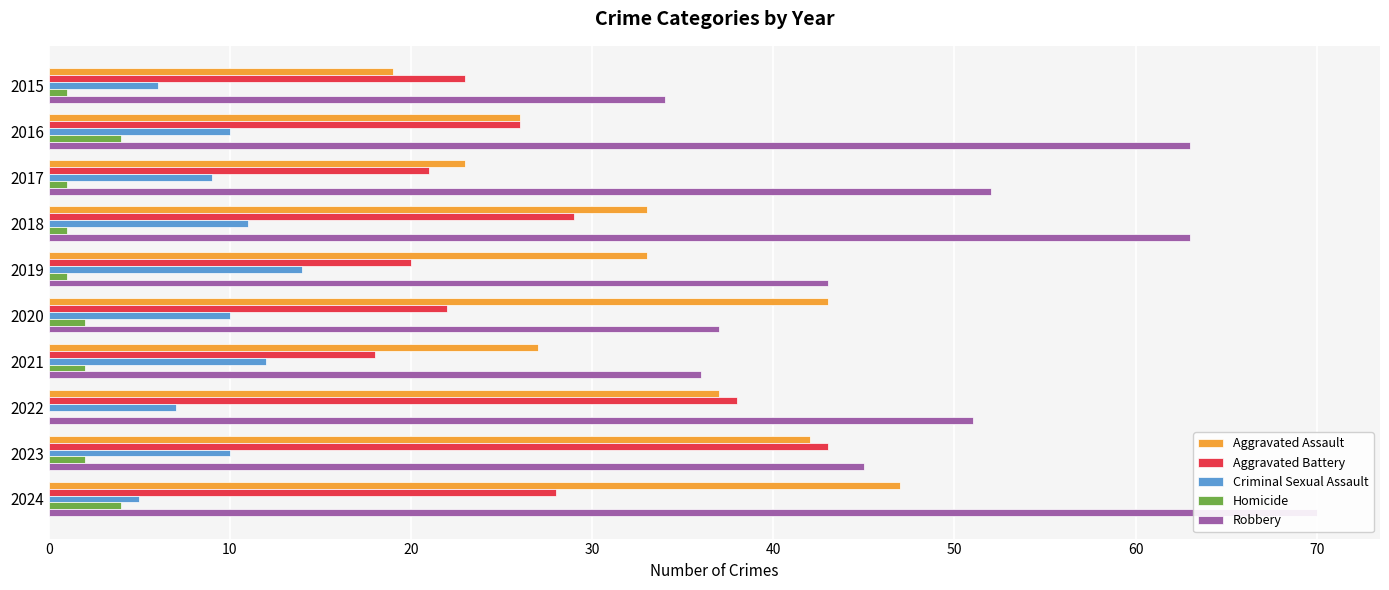

Reading left to right, what are all the values shown in this chart?

Aggravated Assault: 19	26	23	33	33	43	27	37	42	47
Aggravated Battery: 23	26	21	29	20	22	18	38	43	28
Criminal Sexual Assault: 6	10	9	11	14	10	12	7	10	5
Homicide: 1	4	1	1	1	2	2	0	2	4
Robbery: 34	63	52	63	43	37	36	51	45	70